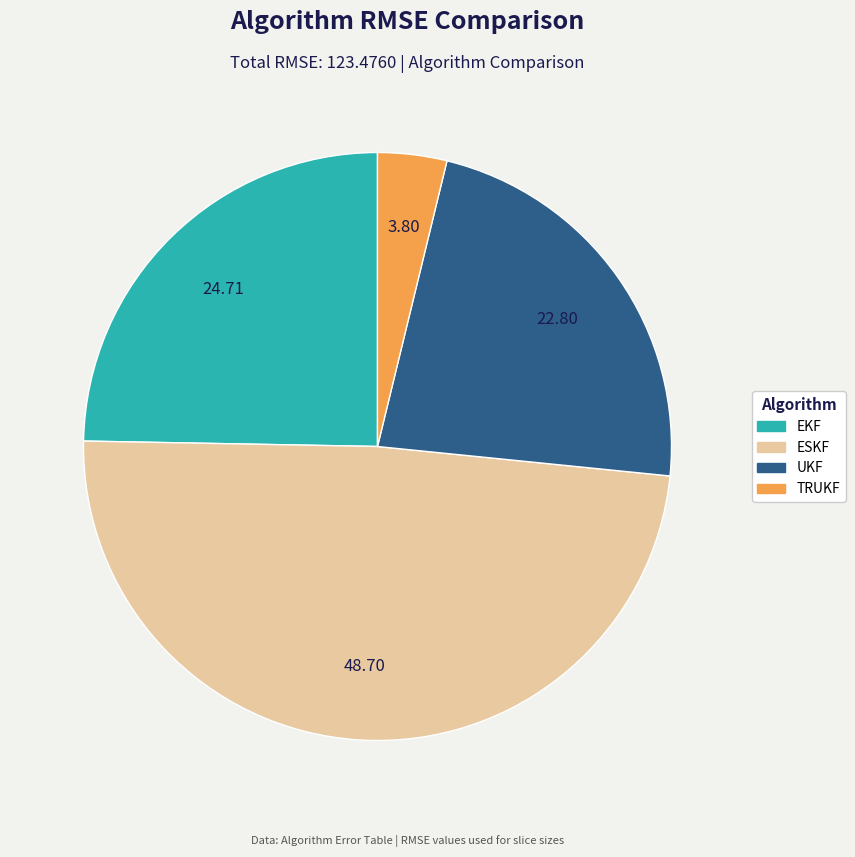

Which slice is the largest?

ESKF